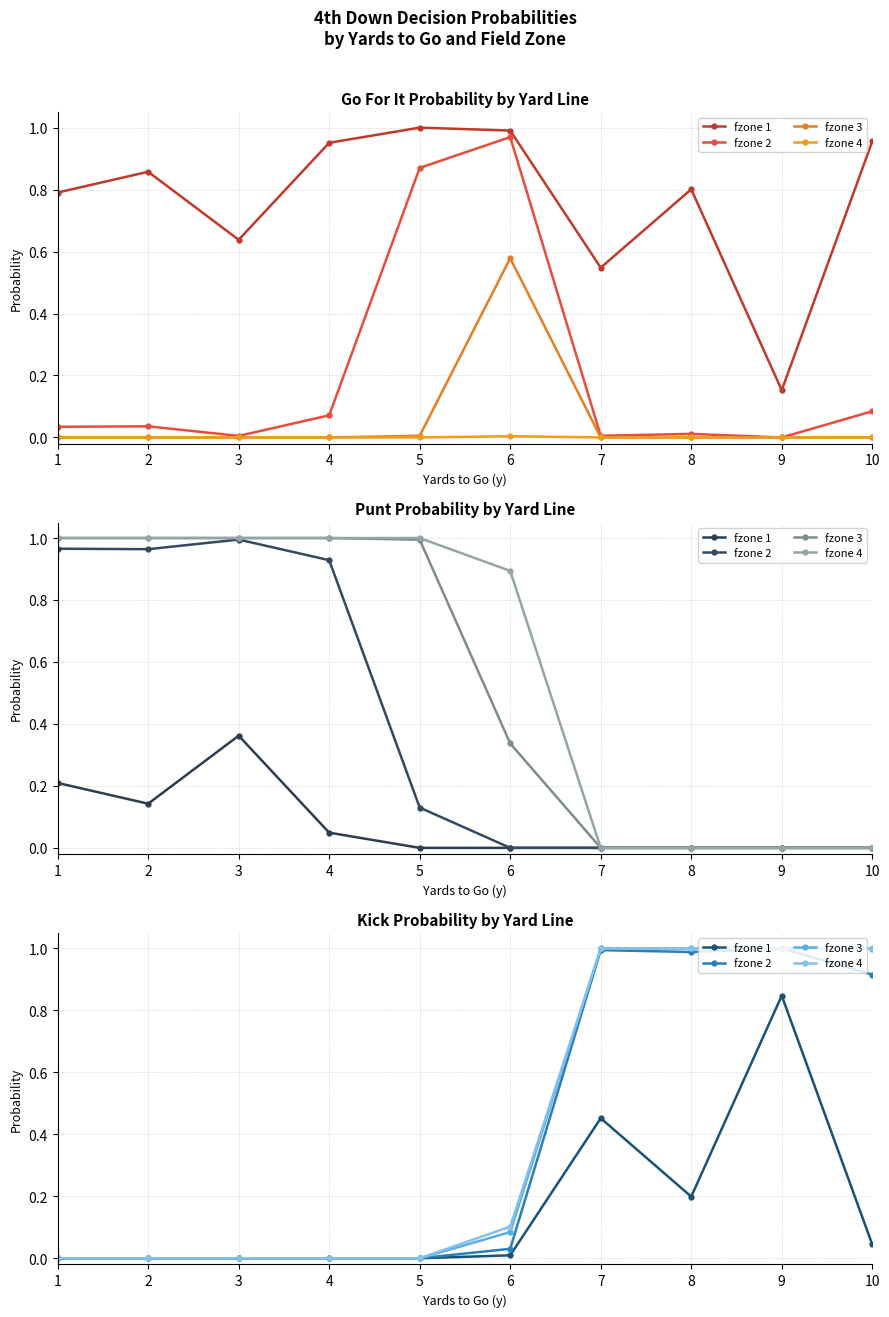

At how many categories does at least one series exceed 0?

5